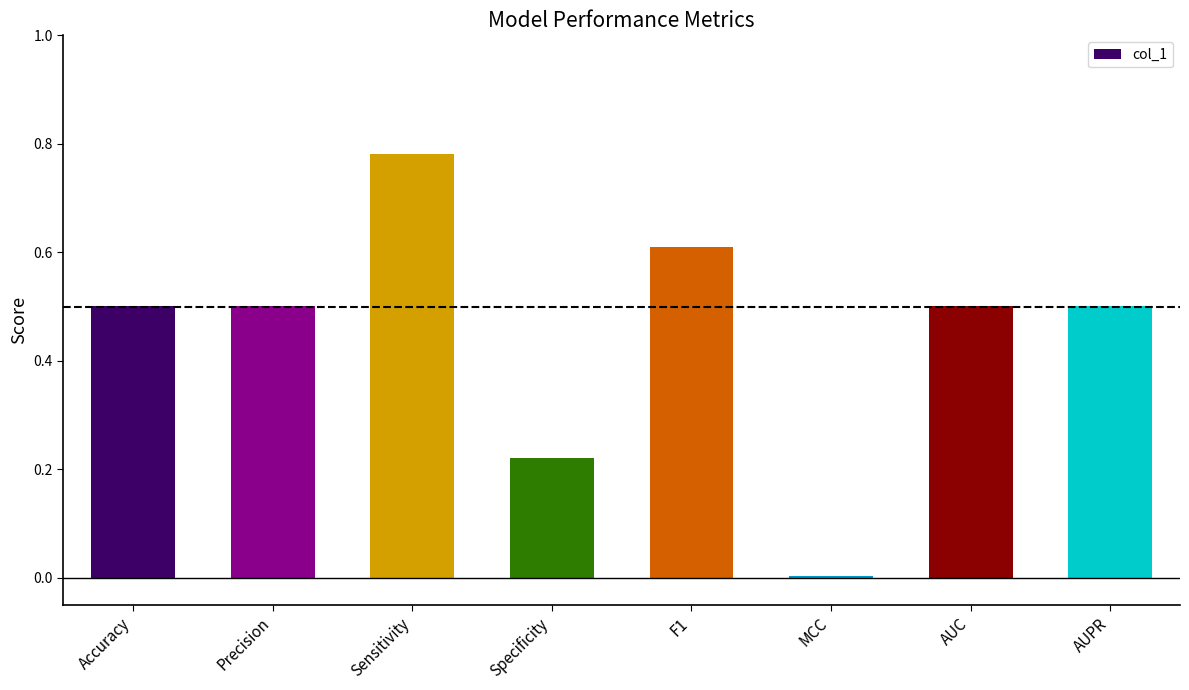

What is the average value?

0.5